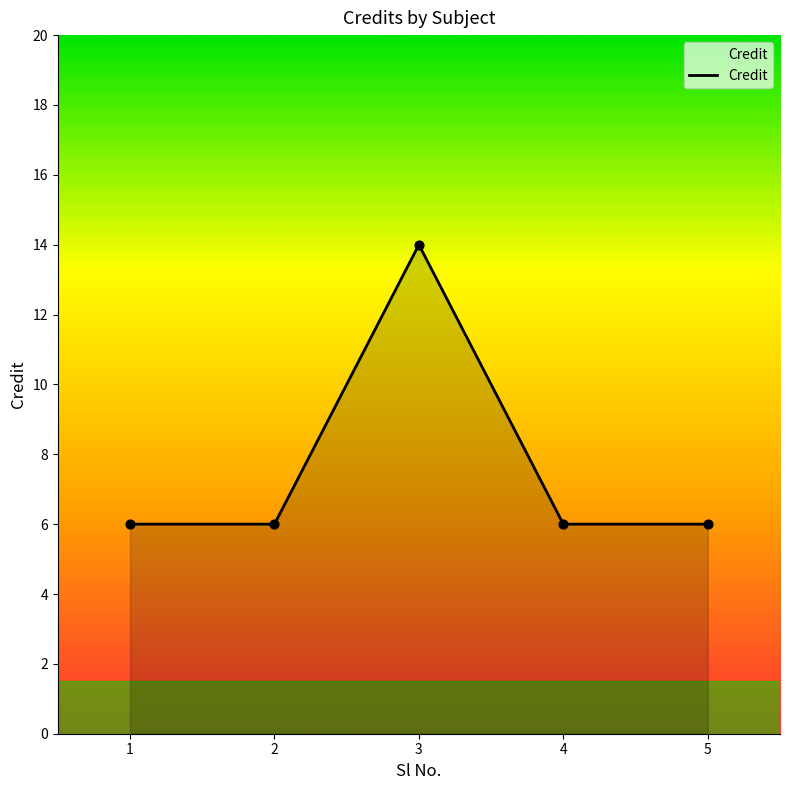

Which has a higher value, 3 or 2?

3